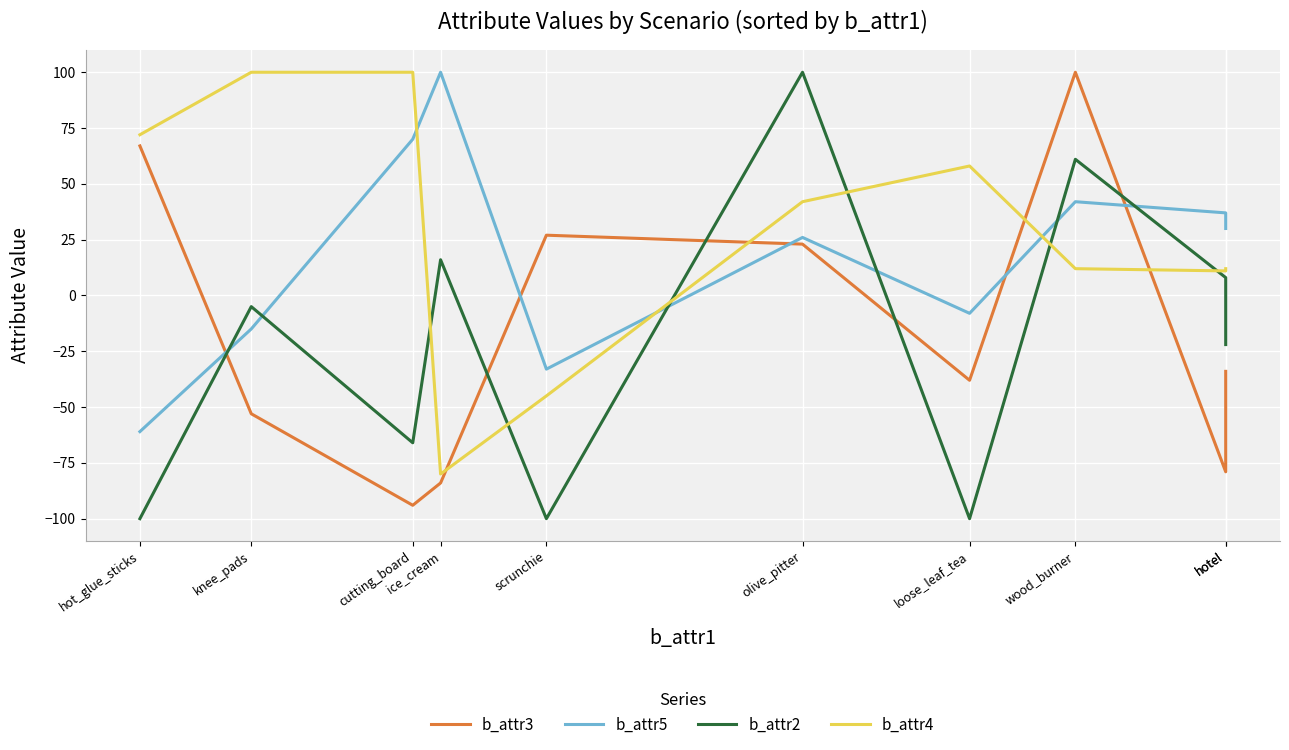

At which category is the sum across all series the highest?

wood_burner